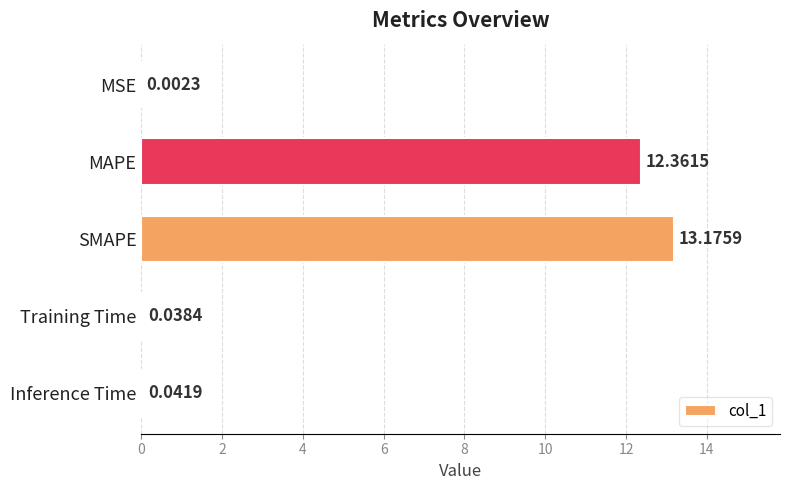

What is the sum of all values?

25.6